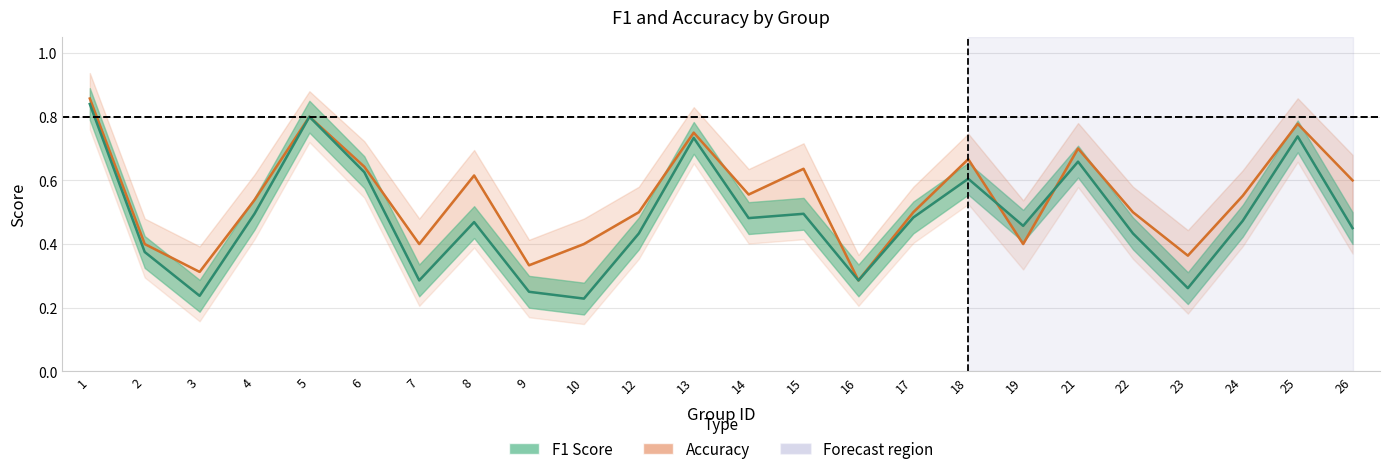

Which series has the largest total across all categories?

accuracy